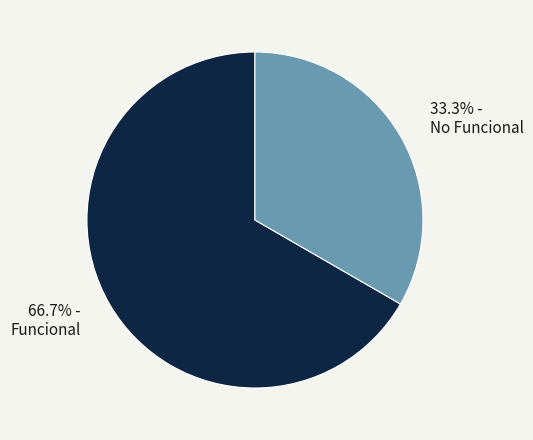

Which has a higher value, Funcional or No Funcional?

Funcional